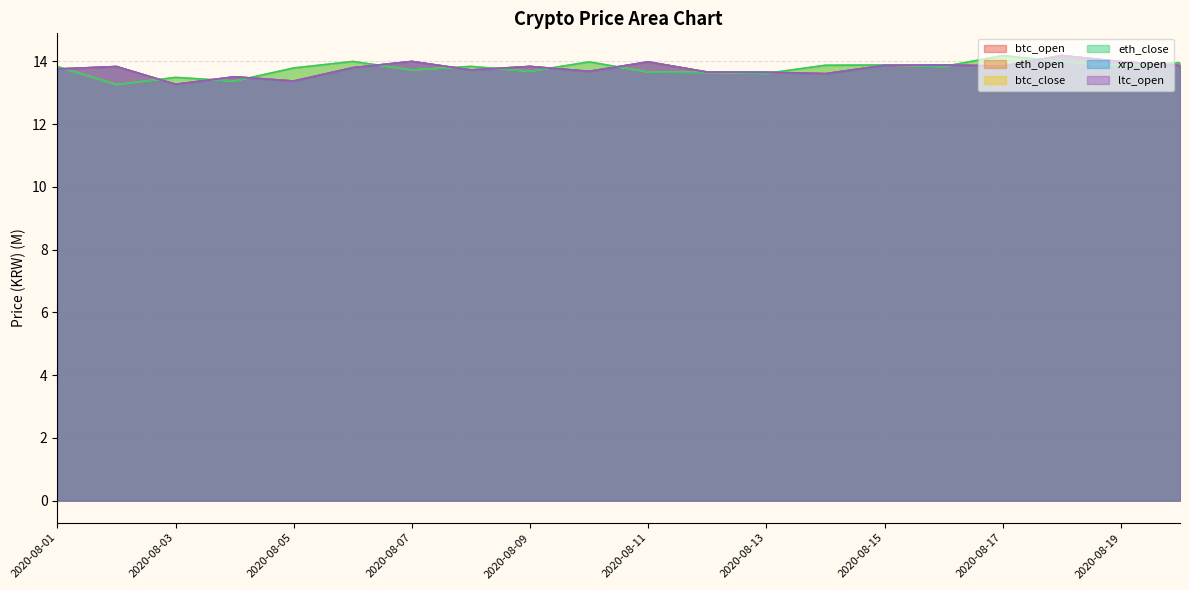

How many lines are shown in the chart?

6